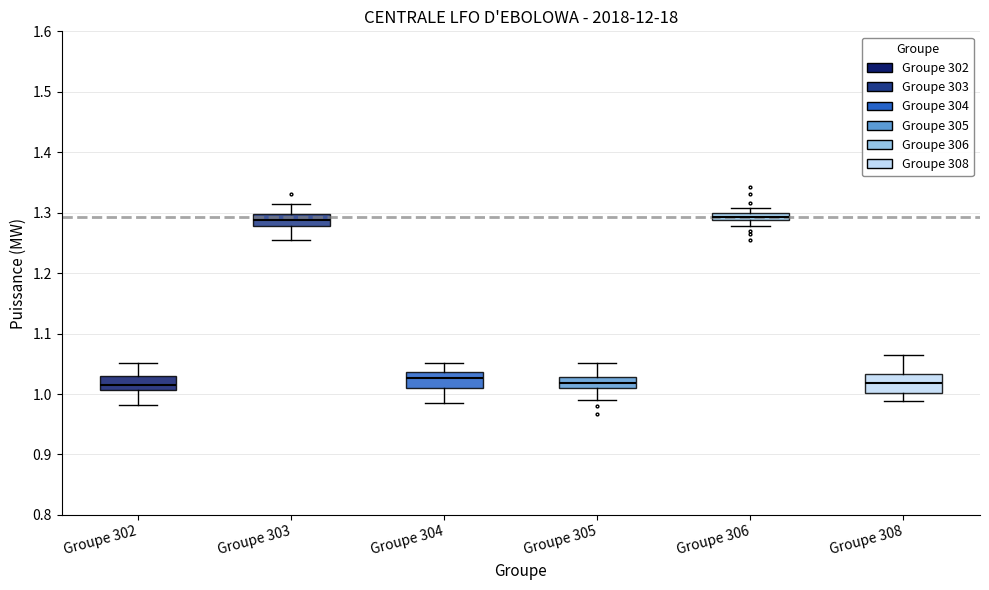

Where is the upper edge of the box for Groupe 308 on the y-axis? The values are not printed on the chart, so give them approximately, as read against the axis.

1.03